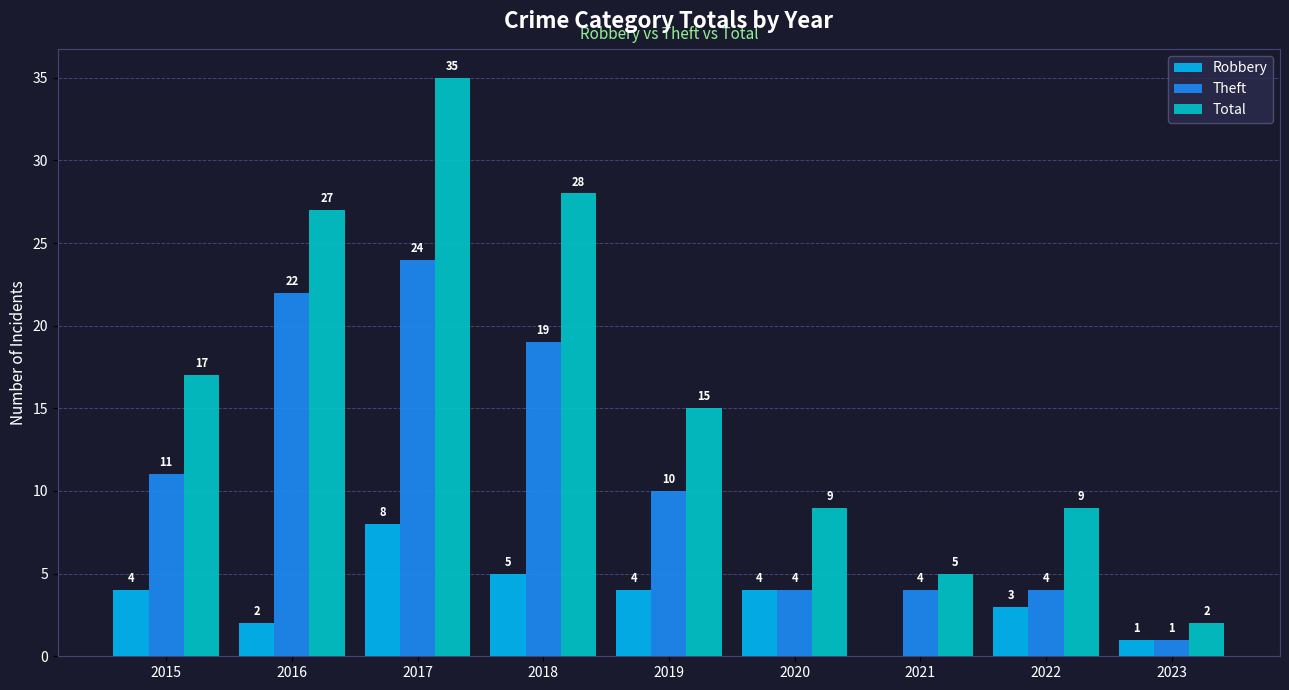

Does the chart contain stacked bars?

No